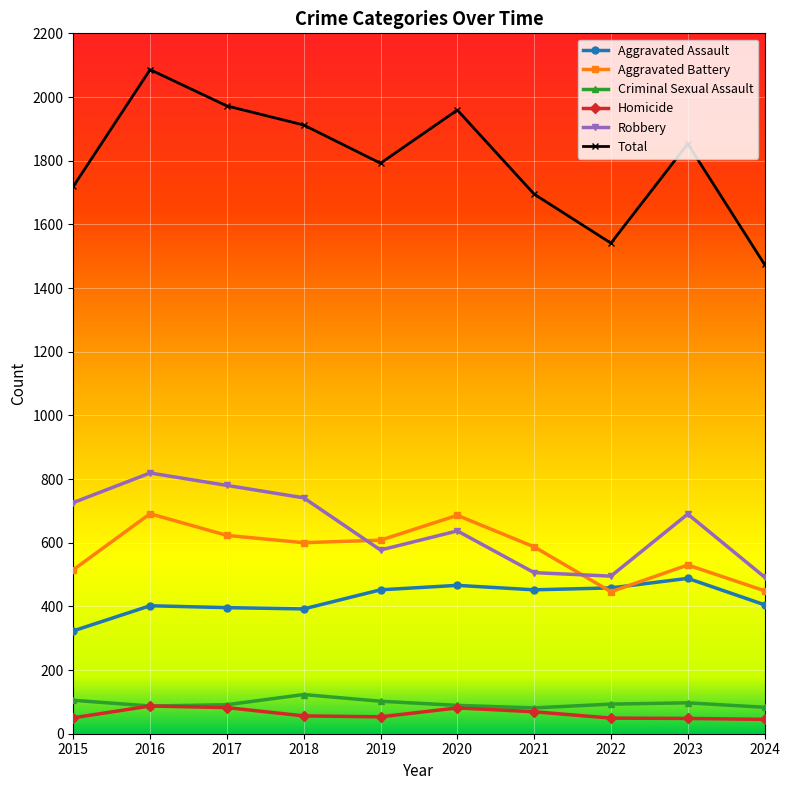

What is the total value across all series at 2018?

3824